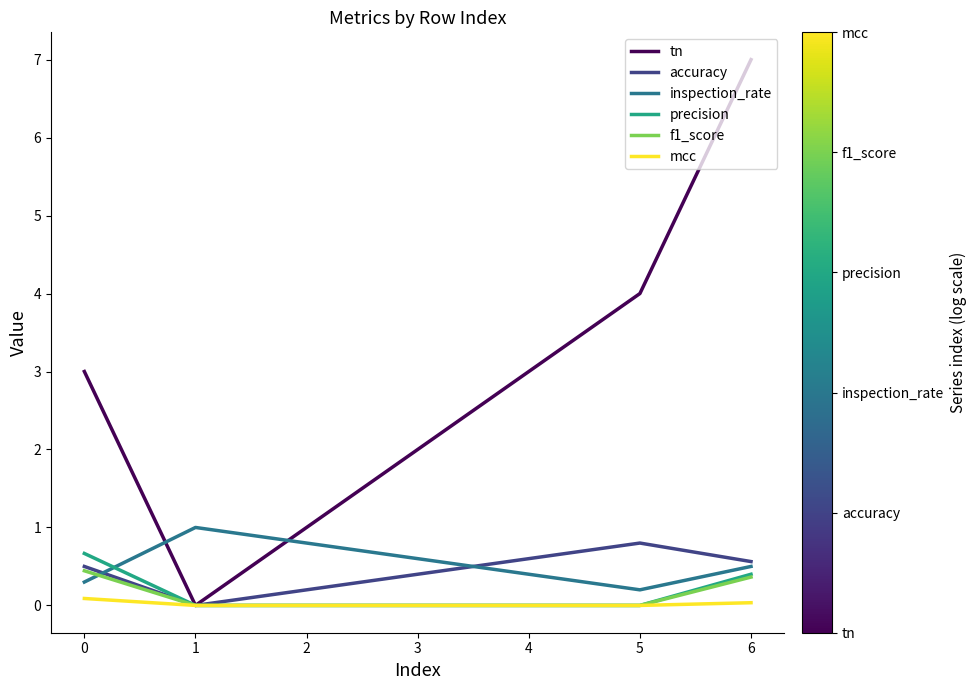

The inspection_rate series shows 1.6 at 1. True or false?

False